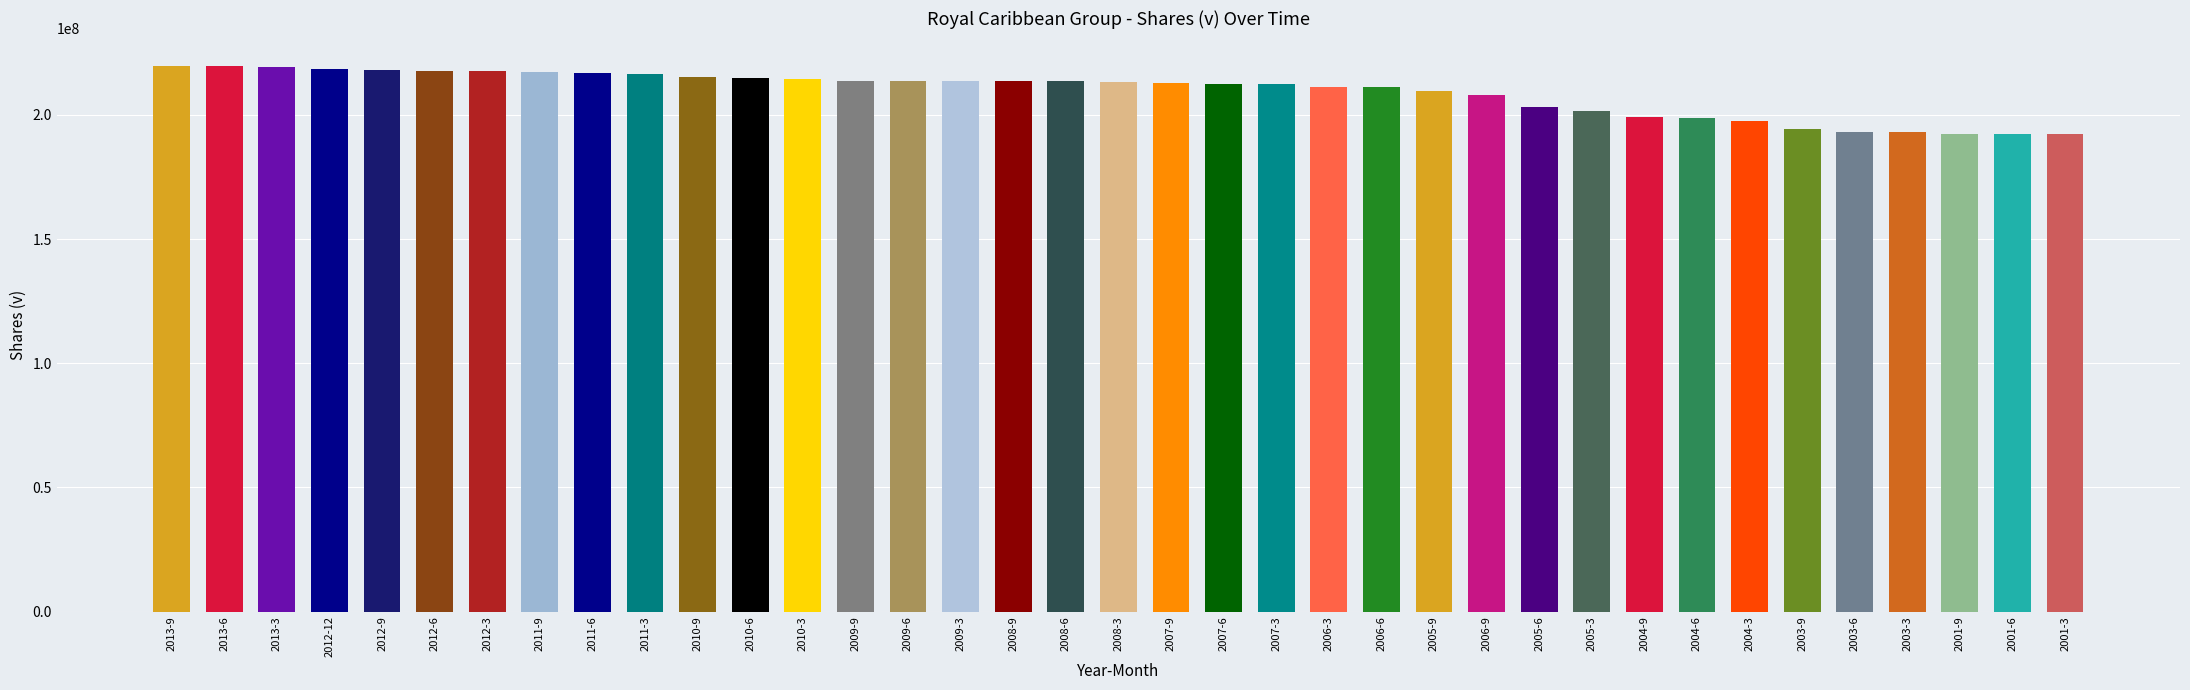

What is the difference between the maximum and minimum values?

27583000